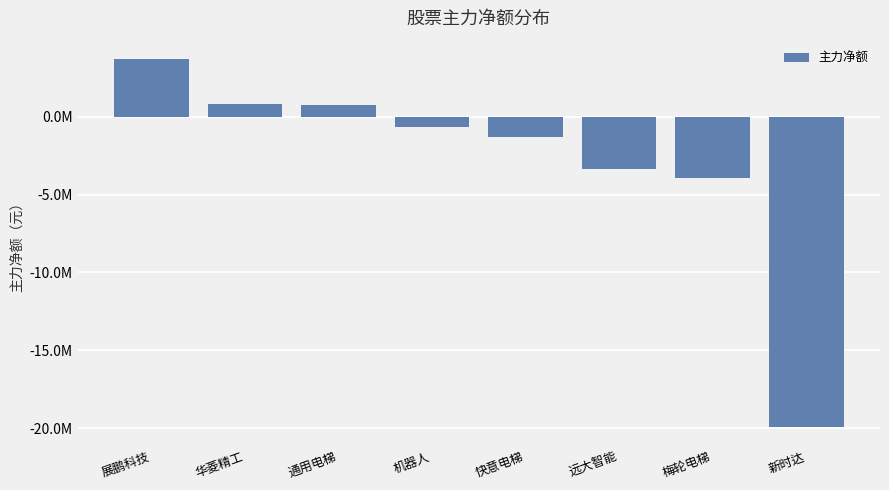

List the labels in order of value, smallest first.

新时达, 梅轮电梯, 远大智能, 快意电梯, 机器人, 通用电梯, 华菱精工, 展鹏科技